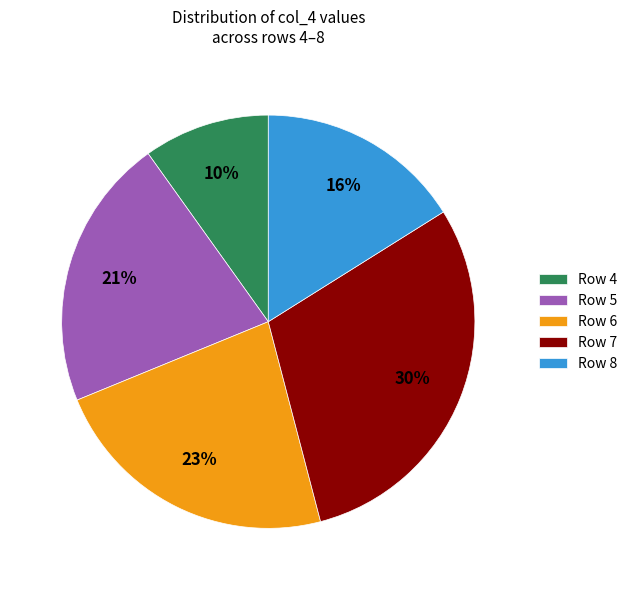

Do Row 6 and Row 7 together represent more than half of the pie?

Yes